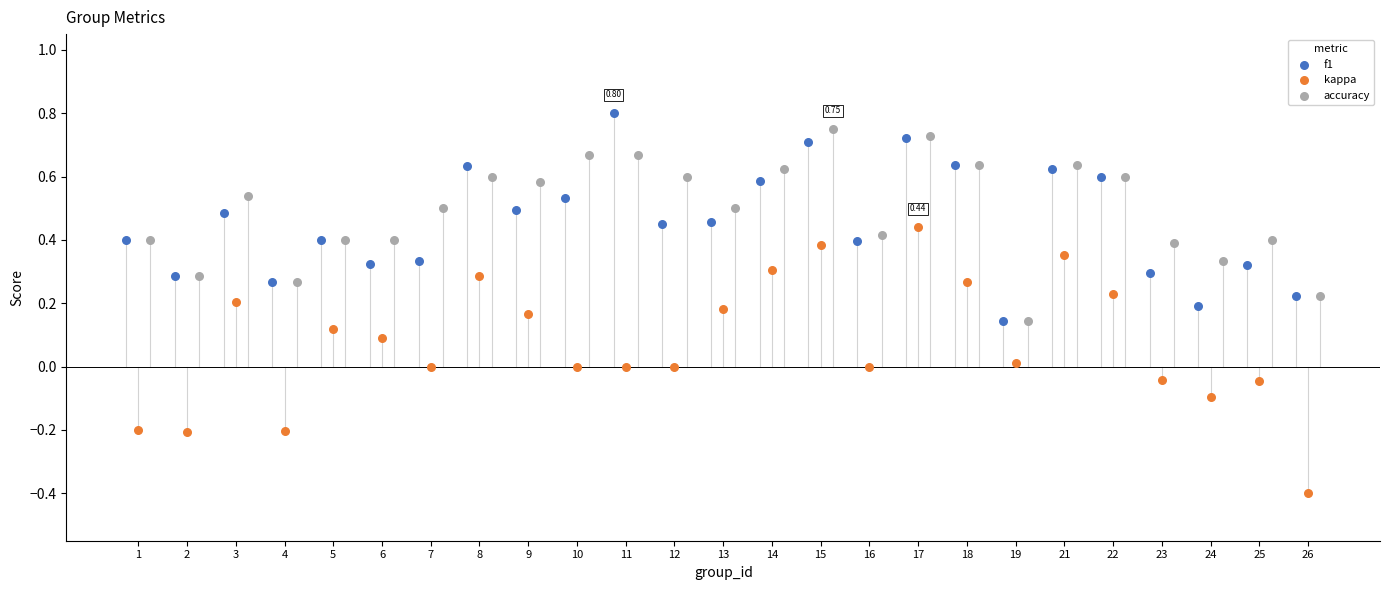

Which series reaches the minimum Y coordinate?

kappa